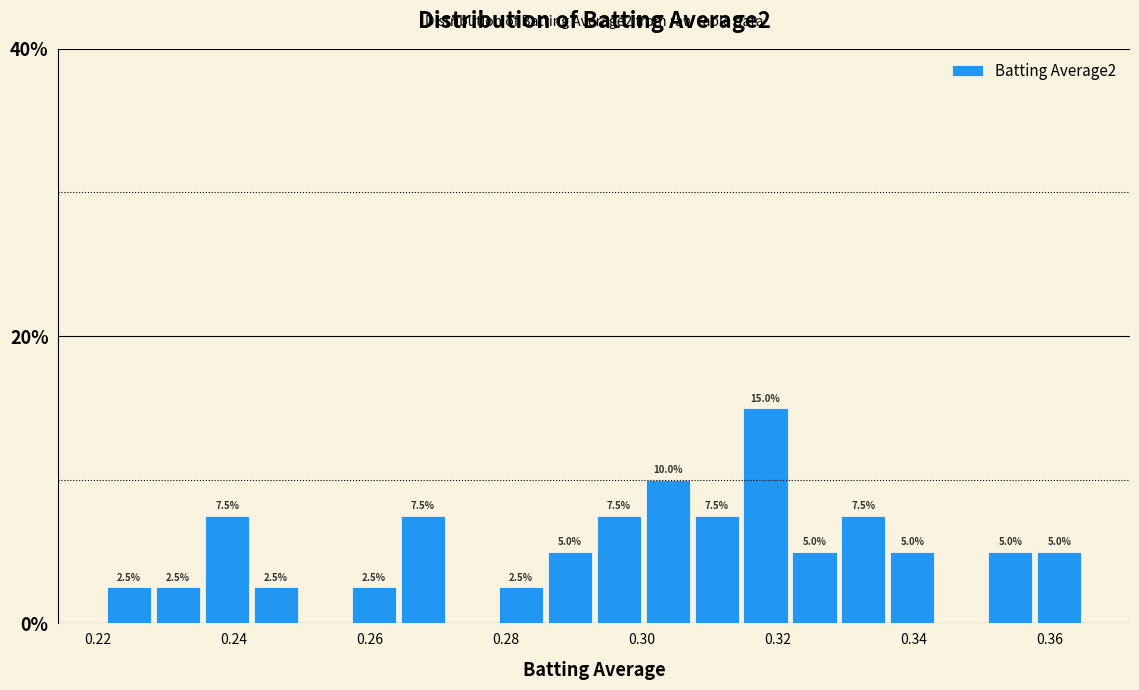

Read against the x-axis, roughly where is the centre of the tallest bar?

0.318